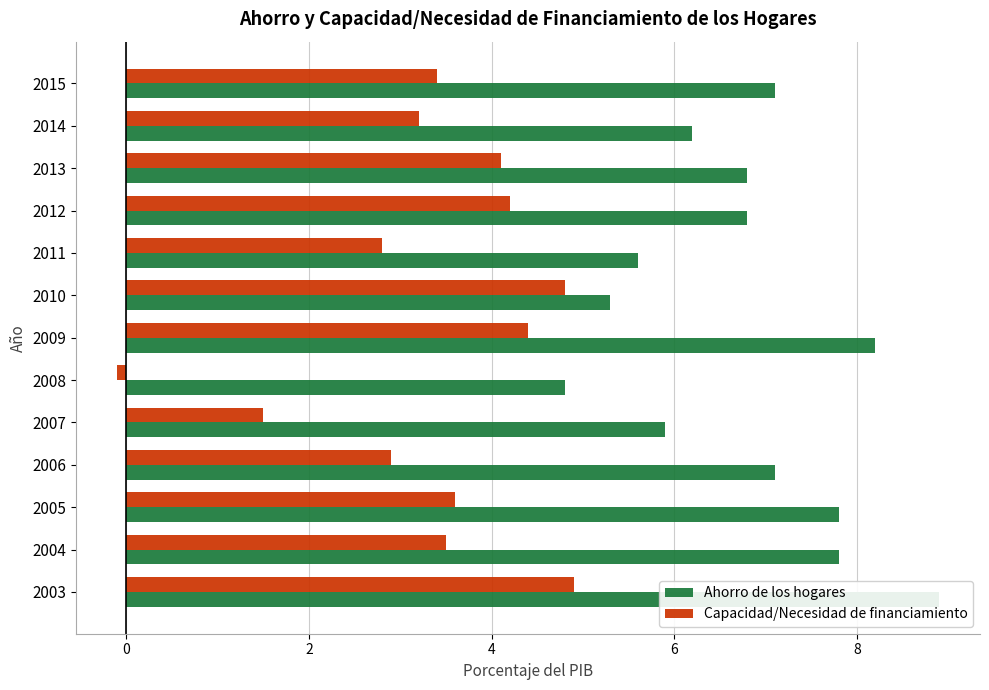

Reading right to left, list all the values displayed in this chart.

Ahorro de los hogares: 7.1	6.2	6.8	6.8	5.6	5.3	8.2	4.8	5.9	7.1	7.8	7.8	8.9
Capacidad/Necesidad de financiamiento: 3.4	3.2	4.1	4.2	2.8	4.8	4.4	-0.1	1.5	2.9	3.6	3.5	4.9